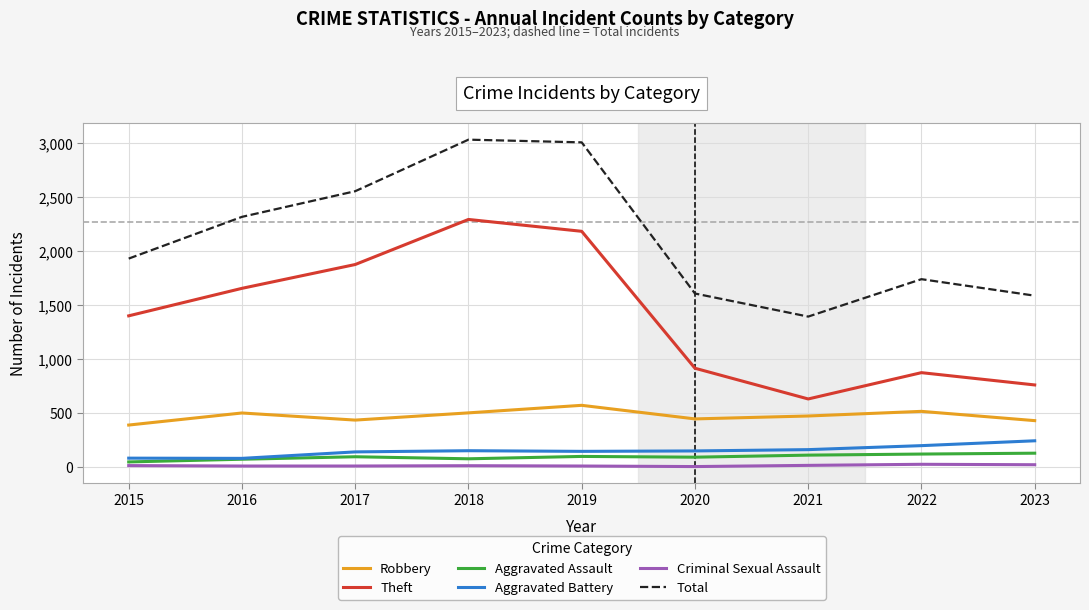

What is the maximum value for Robbery?

571